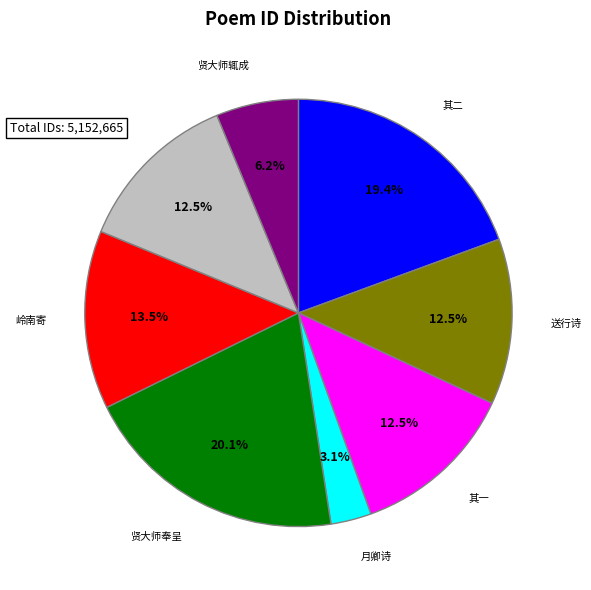

Is there a majority slice in this chart?

No